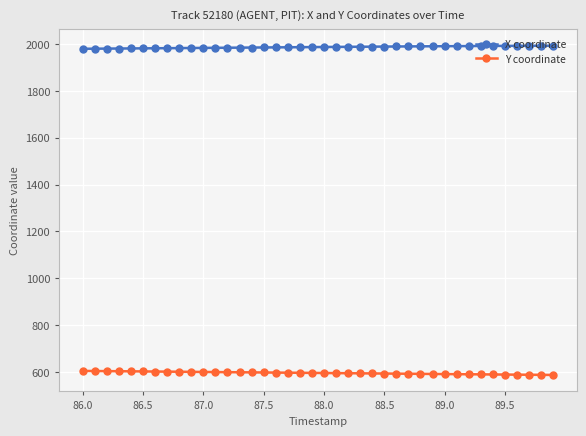

What is the value of the Y coordinate point at the 6th from the left?

602.0